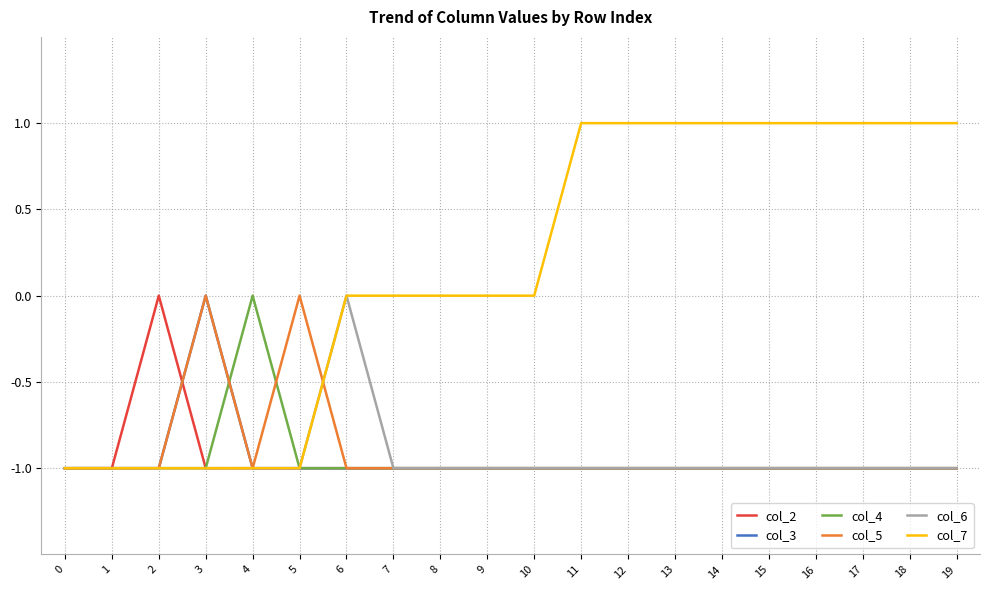

True or false: col_6 has a value of -1 at 1.

True